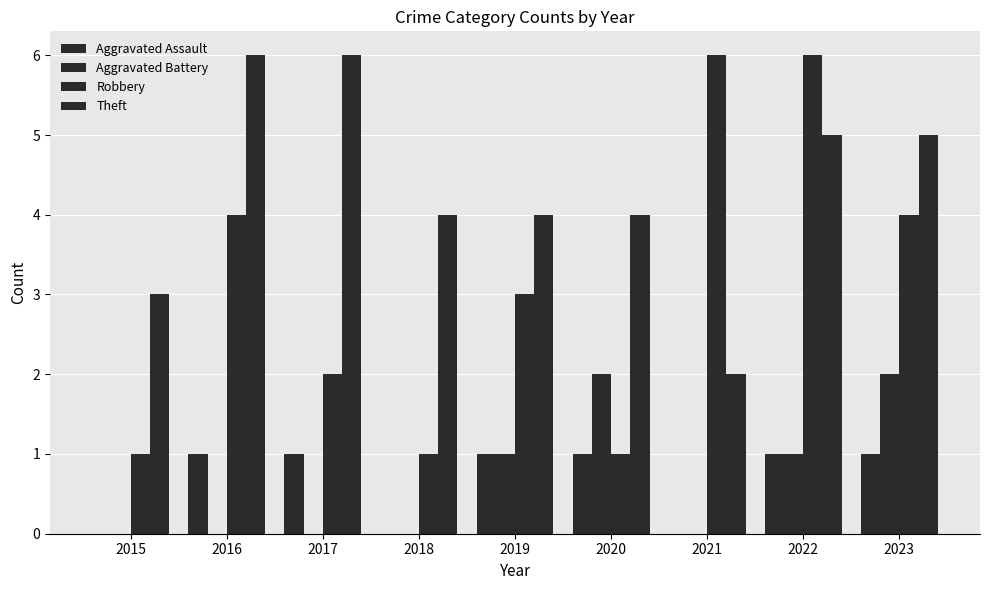

How many series are shown in this chart?

4